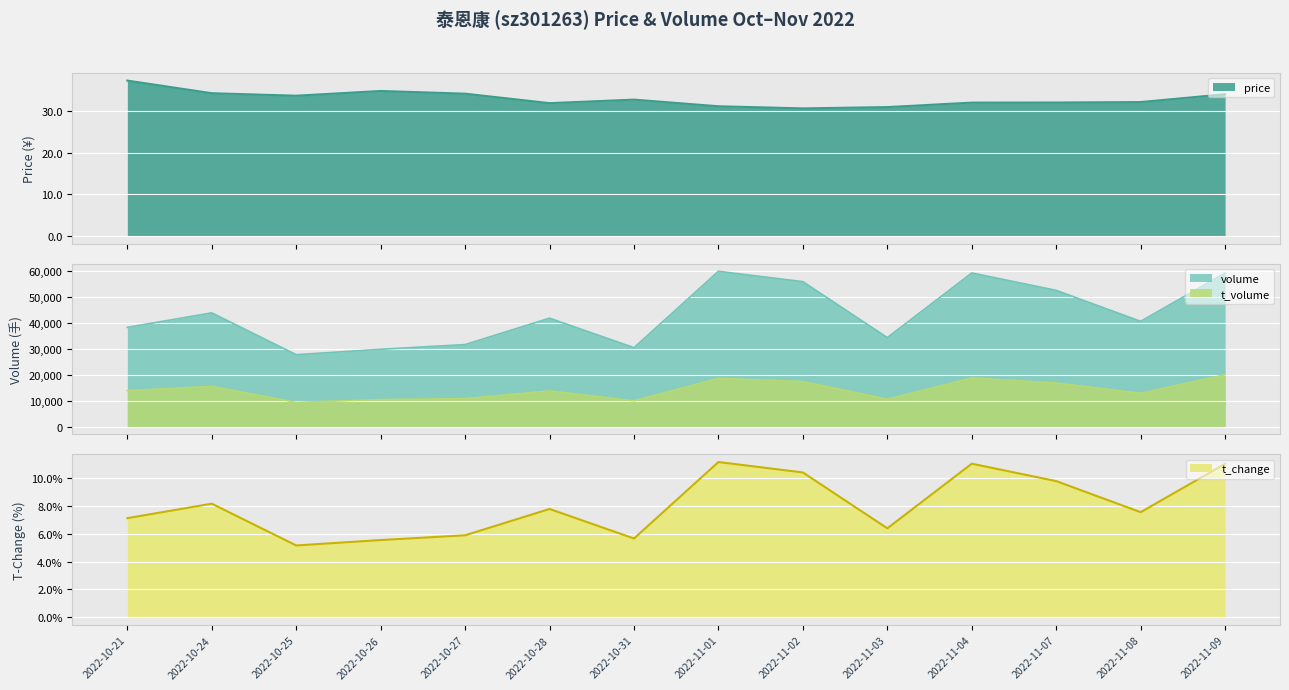

Rank the series at 2022-11-02 from highest to lowest value.

volume, t_volume, price, t_change